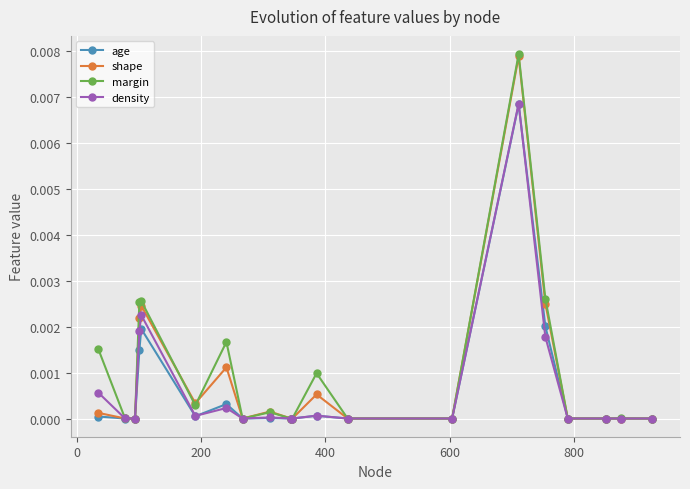

Which series has the largest range (max minus min)?

margin